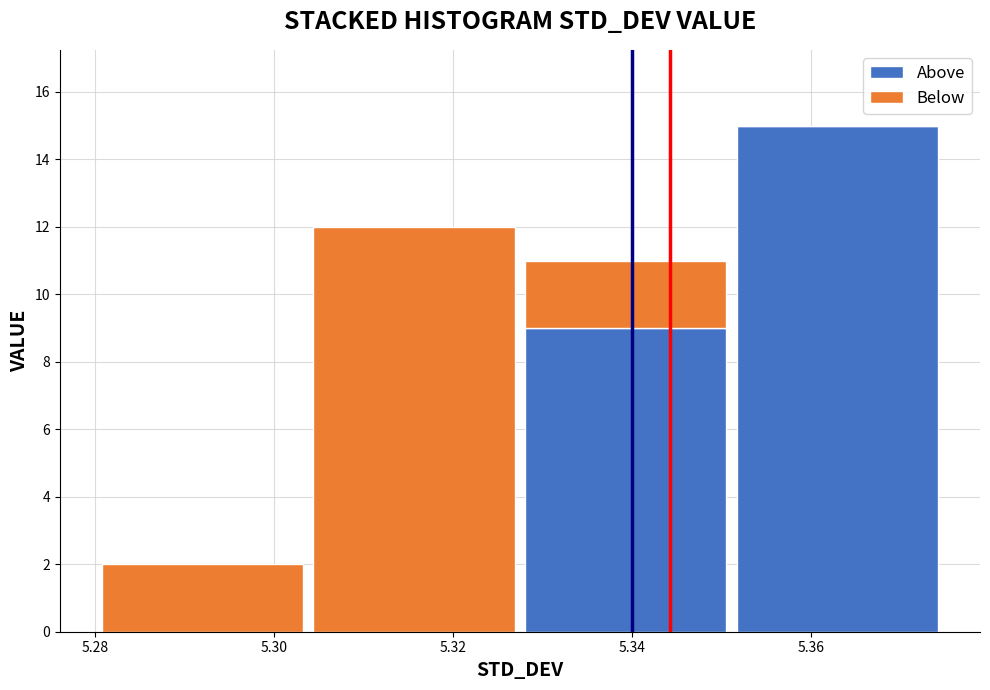

What is the total height of the stacked bar covering 5.328 to 5.352 on the x-axis? Neither the bar edges nor the heights are printed on the chart, so give them approximately, as read against the axes.

11